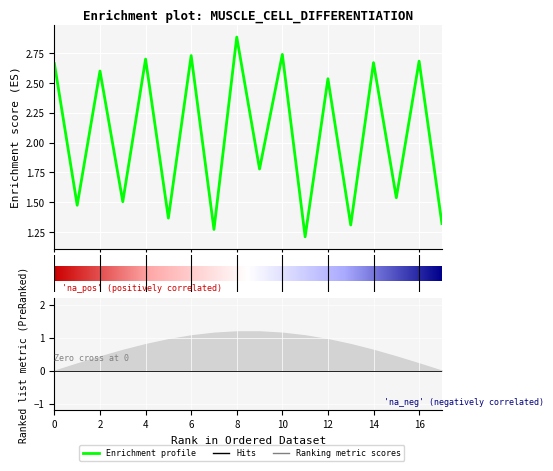

Where is the data nearest to the value 2?

9